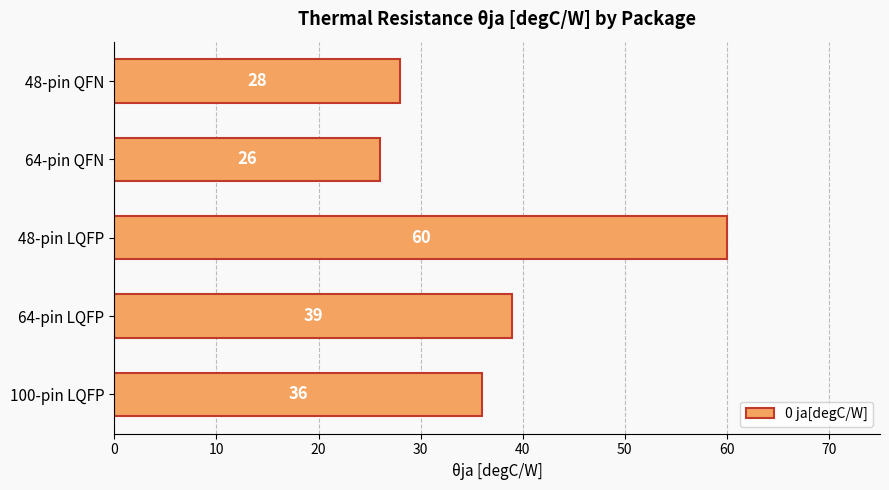

Is it true that the value at 100-pin LQFP is 36?

True